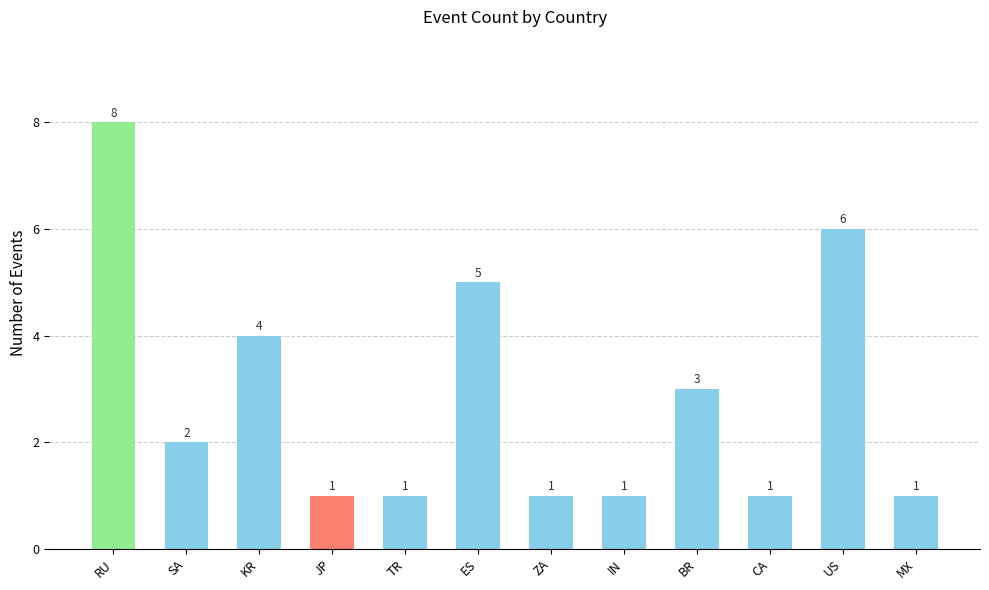

What is the change in value from JP to ES?

+4